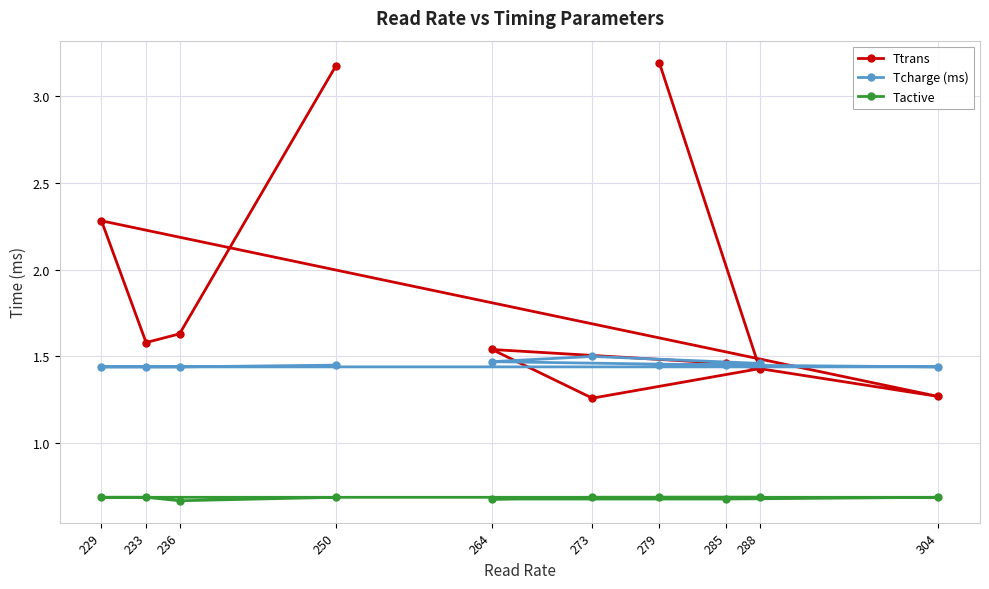

True or false: Tactive and Ttrans cross at least once.

False